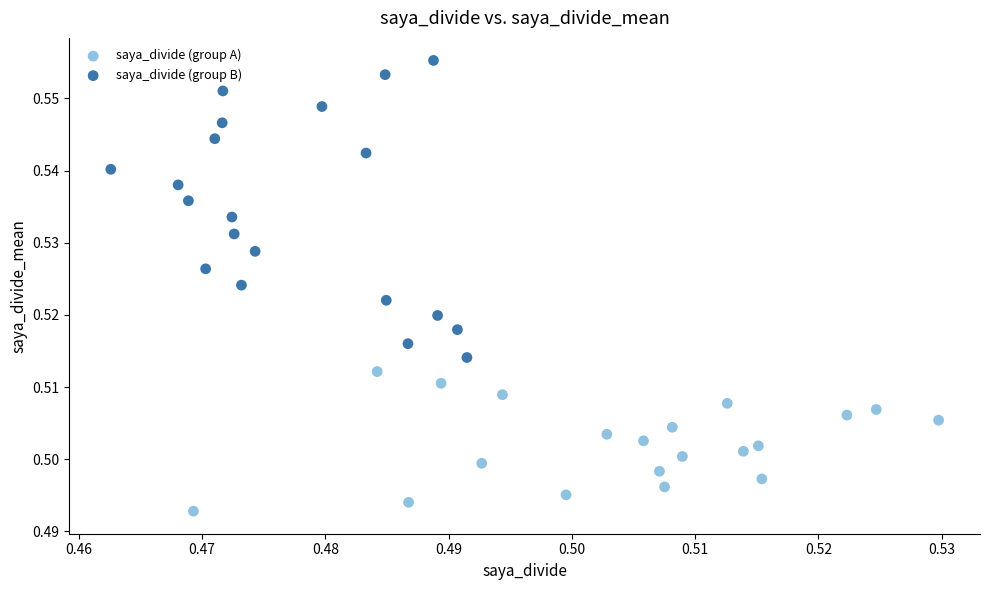

Which series reaches the maximum Y coordinate?

saya_divide (group B)